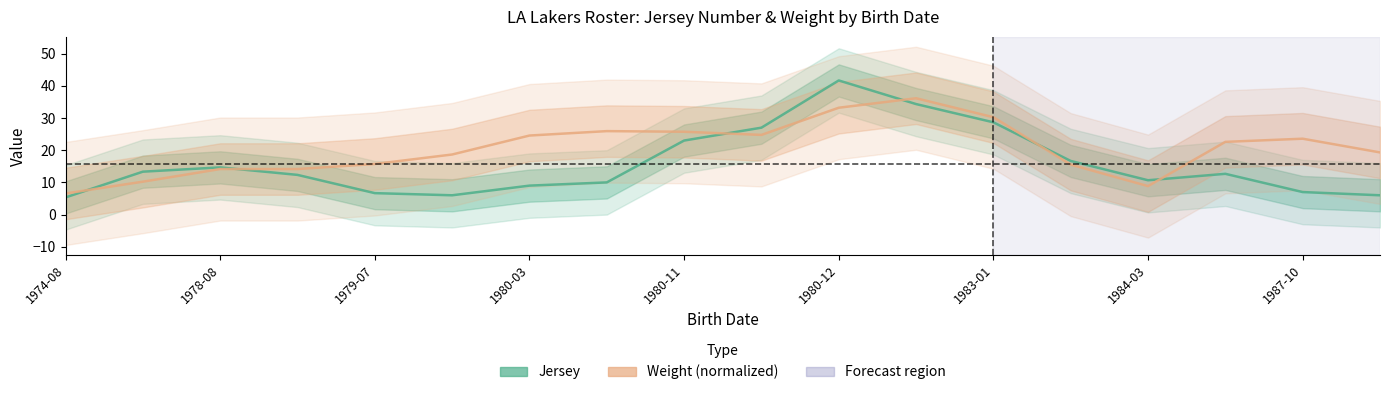

Which category has the highest value in the Weight (normalized) series?

11